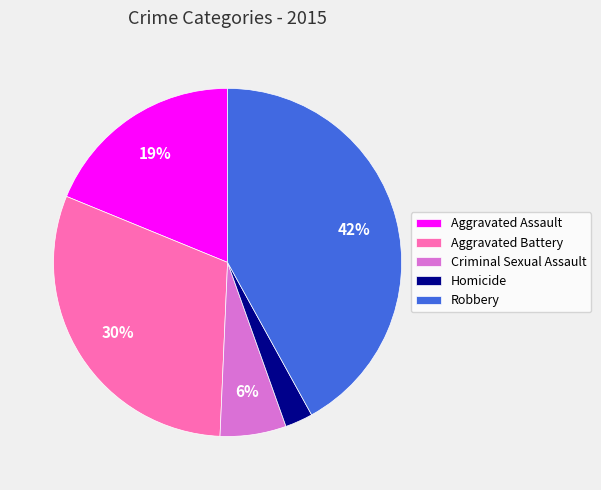

True or false: Criminal Sexual Assault accounts for 6% of the total.

True